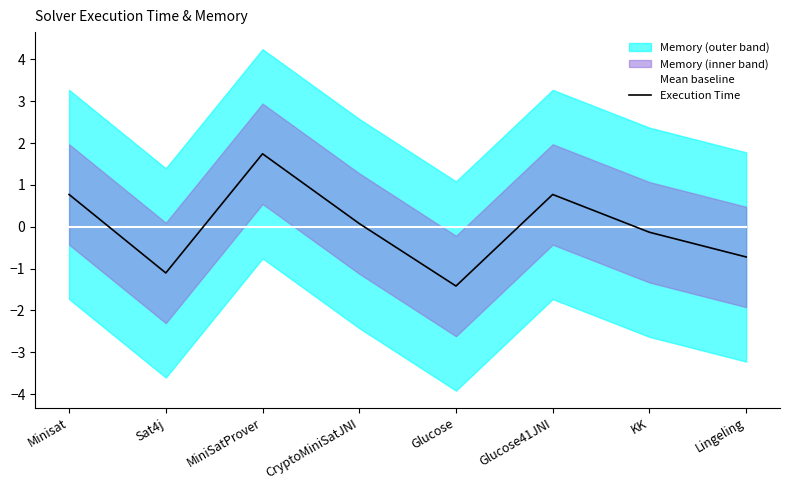

The Execution Time series shows -1.8 at Sat4j. True or false?

False